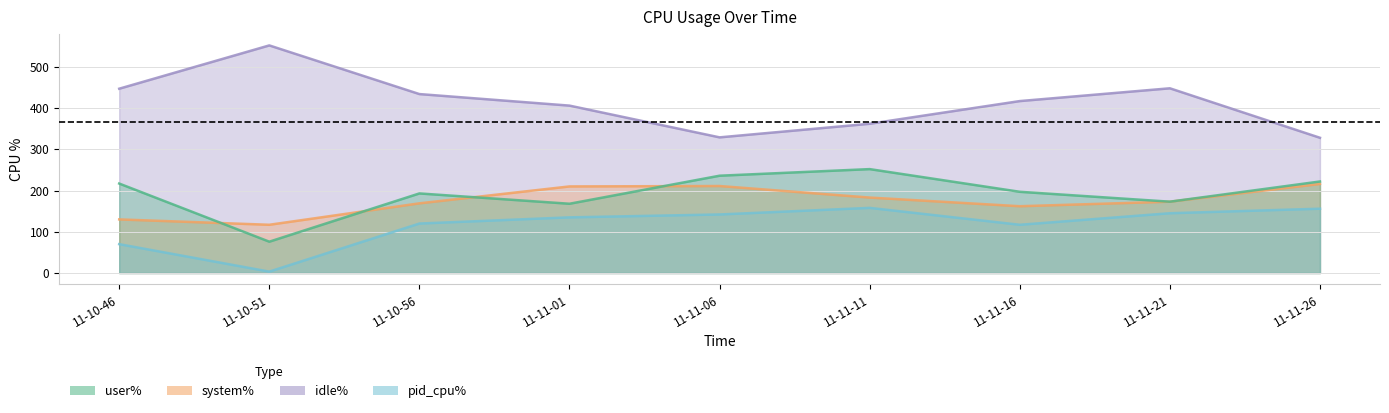

What is the sum of all idle% values?

3723.0